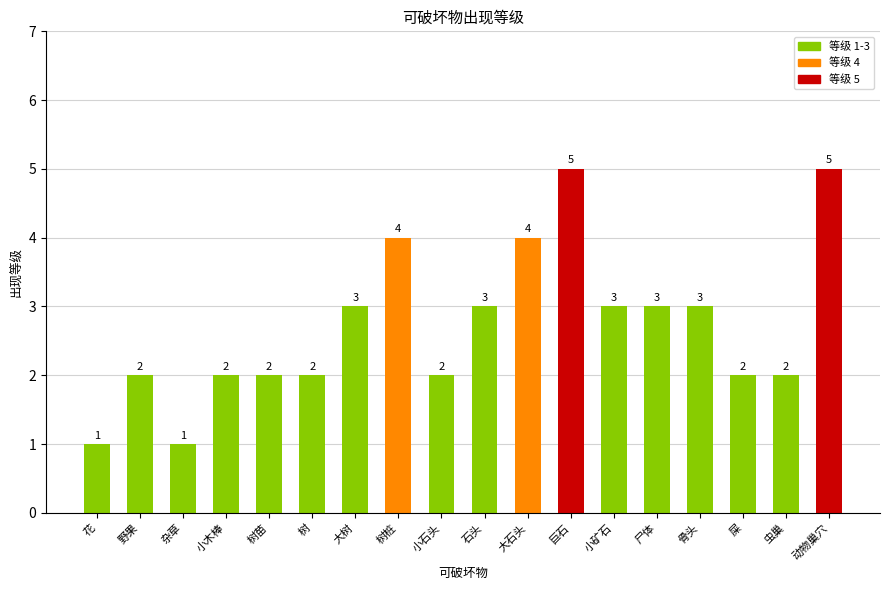

Reading right to left, transcribe all the data shown in this chart.

动物巢穴=5	虫巢=2	屎=2	骨头=3	尸体=3	小矿石=3	巨石=5	大石头=4	石头=3	小石头=2	树桩=4	大树=3	树=2	树苗=2	小木棒=2	杂草=1	野果=2	花=1